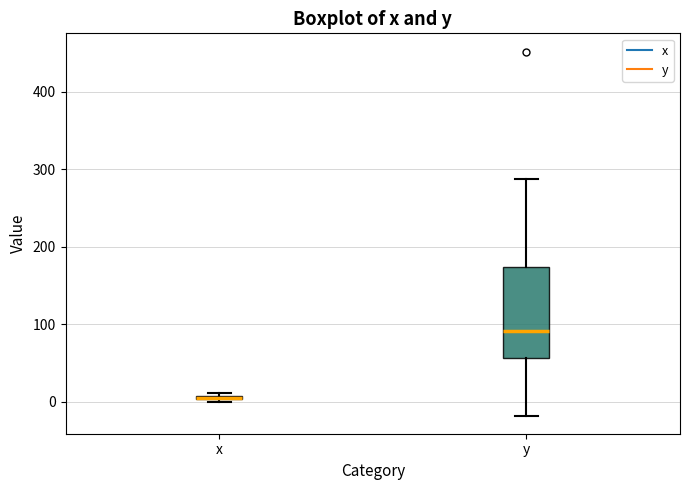

Which box is the tallest, from its lower edge to its upper edge?

y